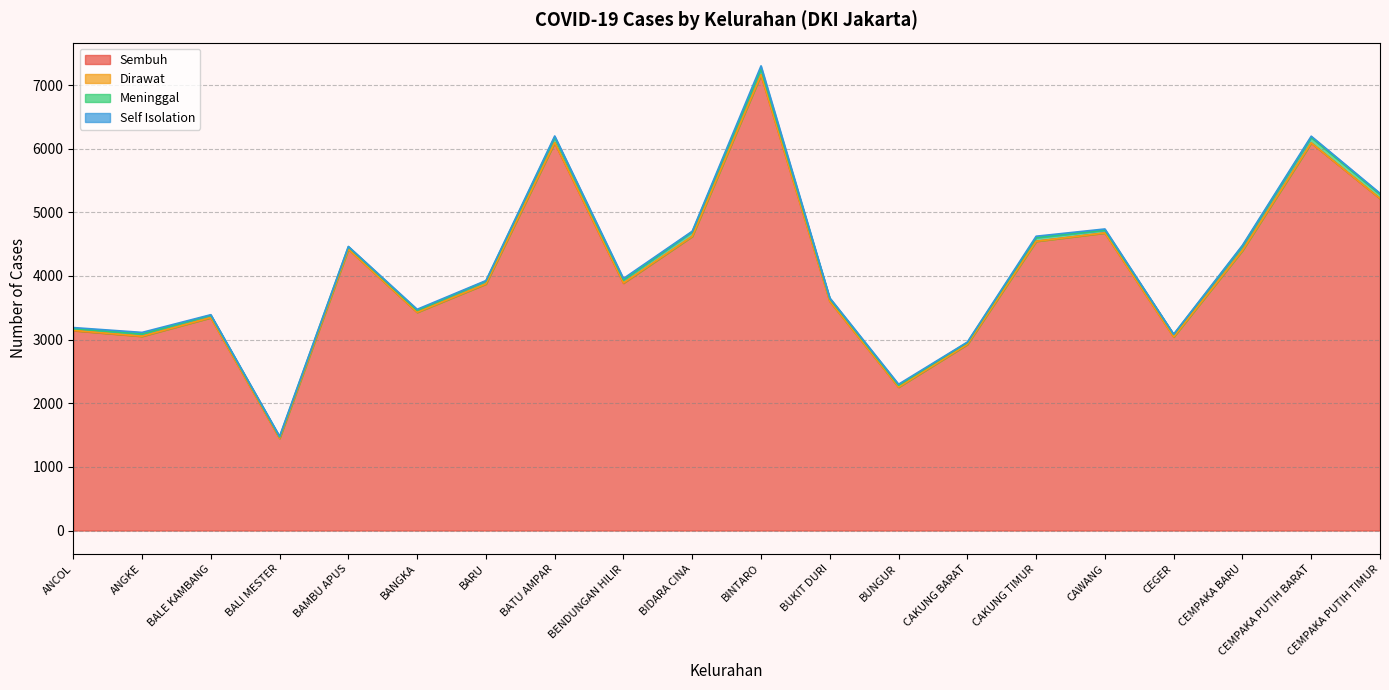

Reading left to right, list all the values displayed in this chart.

Sembuh: 3141	3051	3344	1448	4421	3428	3873	6093	3886	4622	7159	3602	2252	2923	4544	4675	3042	4400	6089	5216
Dirawat: 3	2	1	2	0	1	2	3	4	1	1	0	1	2	0	1	0	0	1	1
Meninggal: 30	35	37	20	36	29	44	84	47	70	93	41	29	29	58	43	39	69	87	66
Self Isolation: 15	25	9	11	7	18	8	19	23	10	48	12	17	7	22	19	4	13	19	16